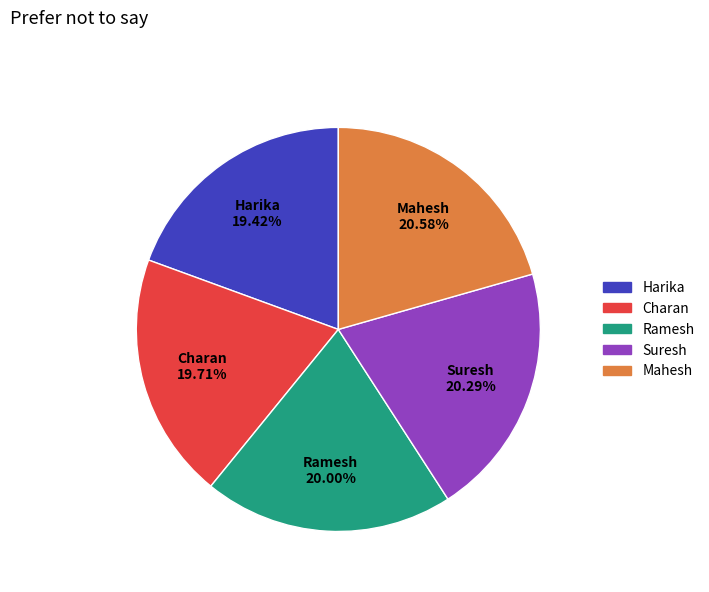

To the nearest percent, what portion does Ramesh represent?

20%